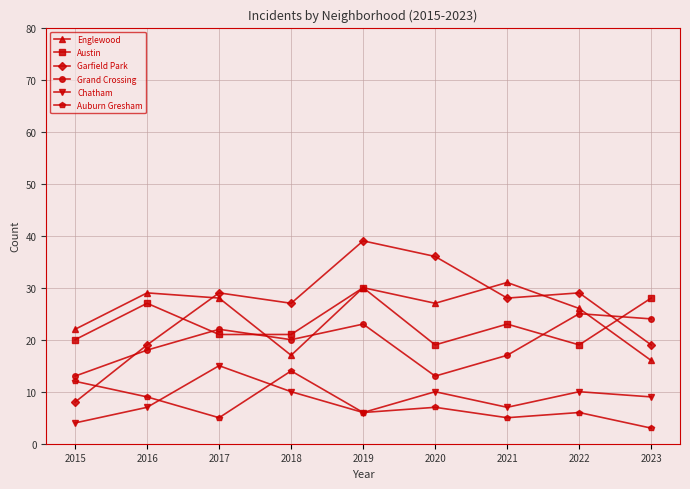

Does the chart have visible grid lines?

Yes